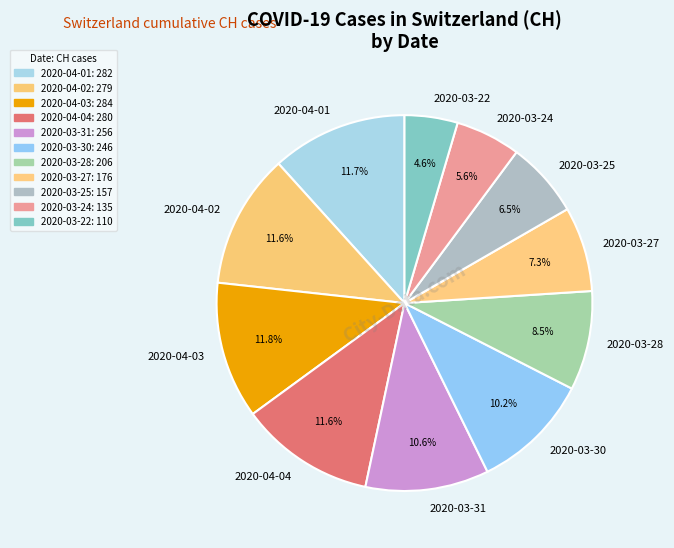

How many segments does this pie chart have?

11